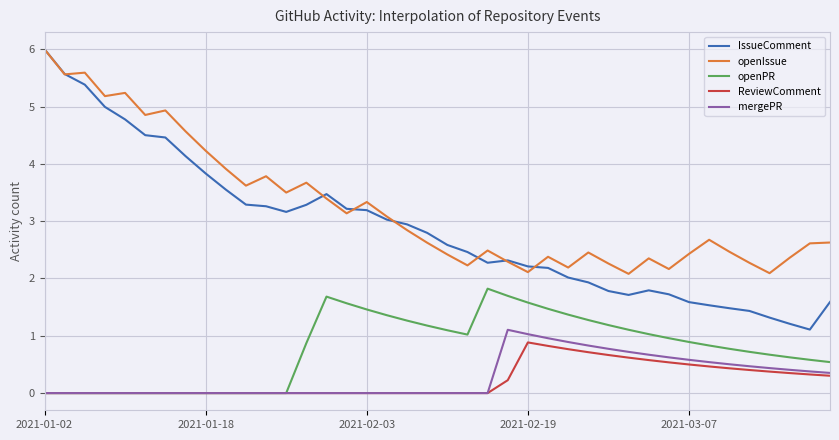

What are all the series names shown in the legend?

IssueComment, openIssue, openPR, ReviewComment, mergePR